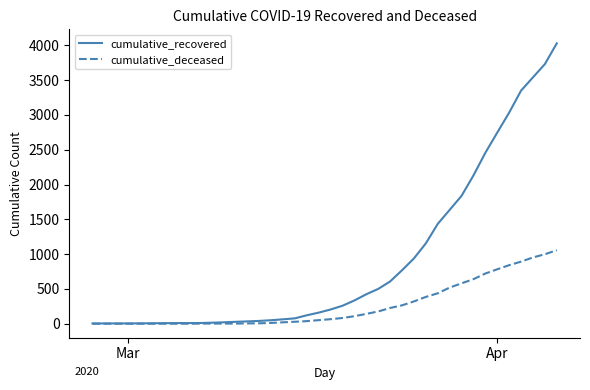

Which series has the largest total across all categories?

cumulative_recovered